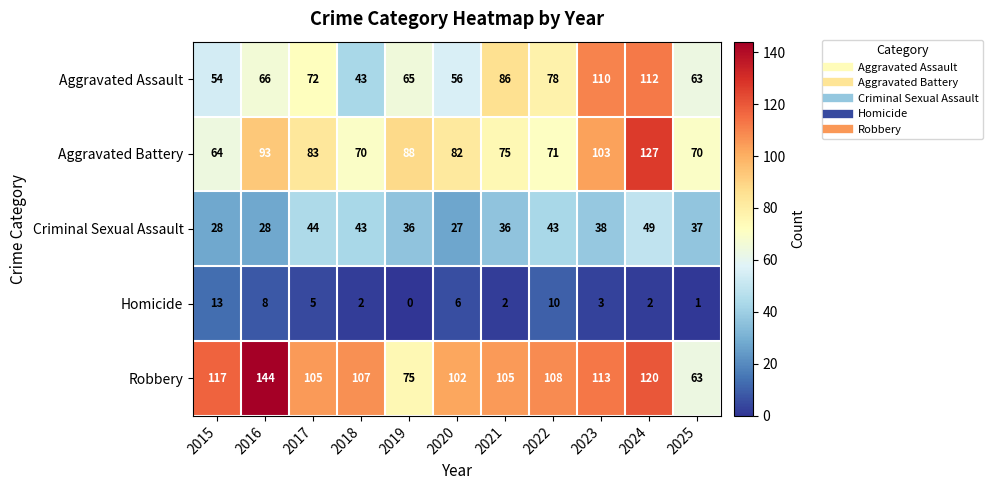

What is the difference between the second highest and minimum values in the Aggravated Battery series?

39